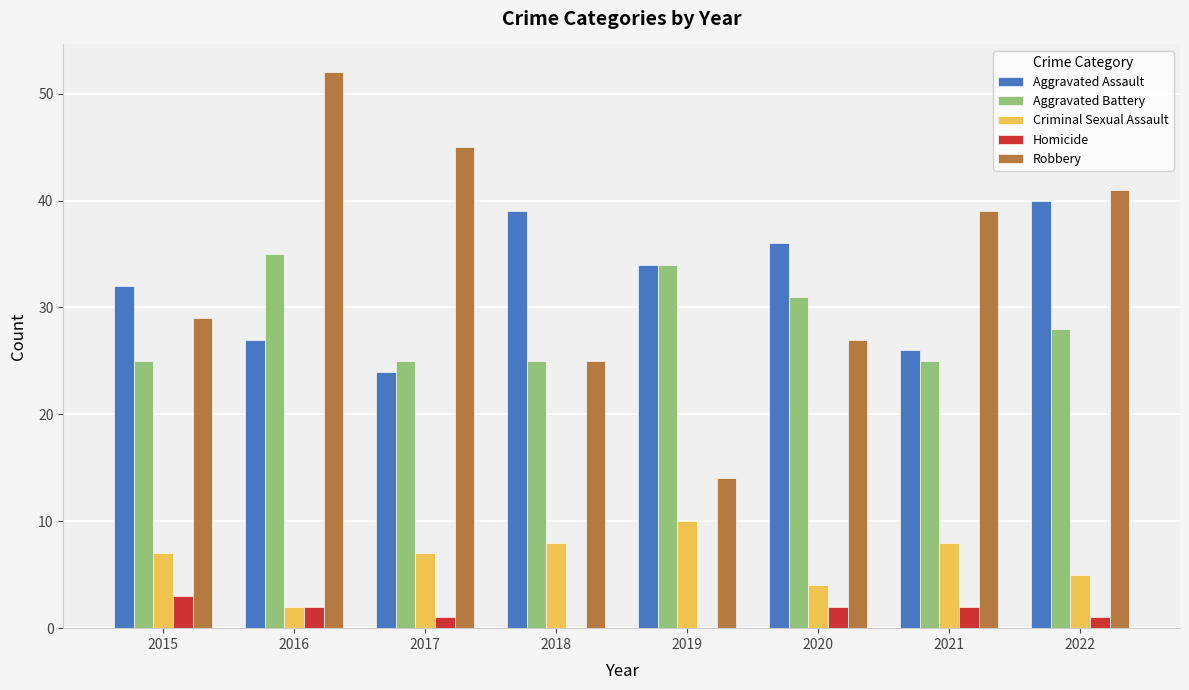

The Criminal Sexual Assault series shows 4 at 2020. True or false?

True